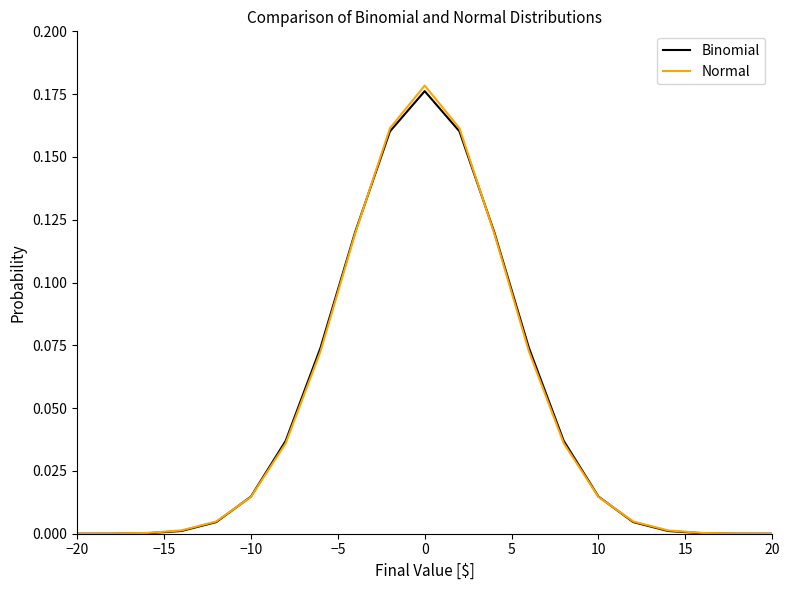

Is this an area chart (filled region under the line)?

No